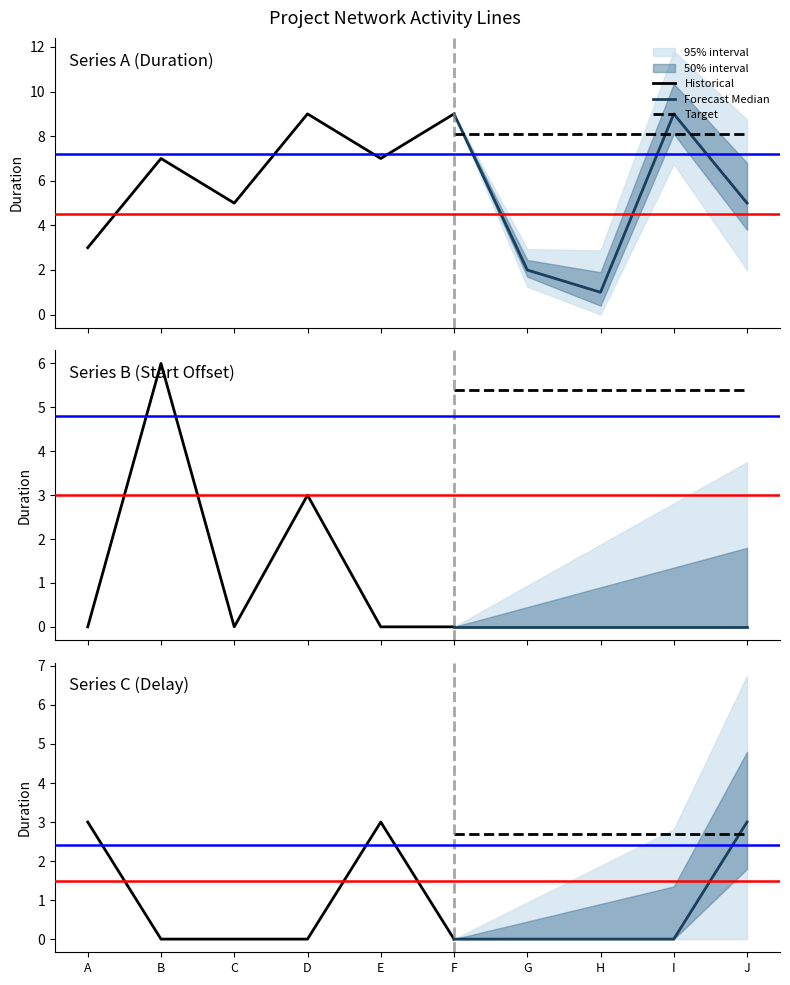

Count the number of data series in this chart.

3